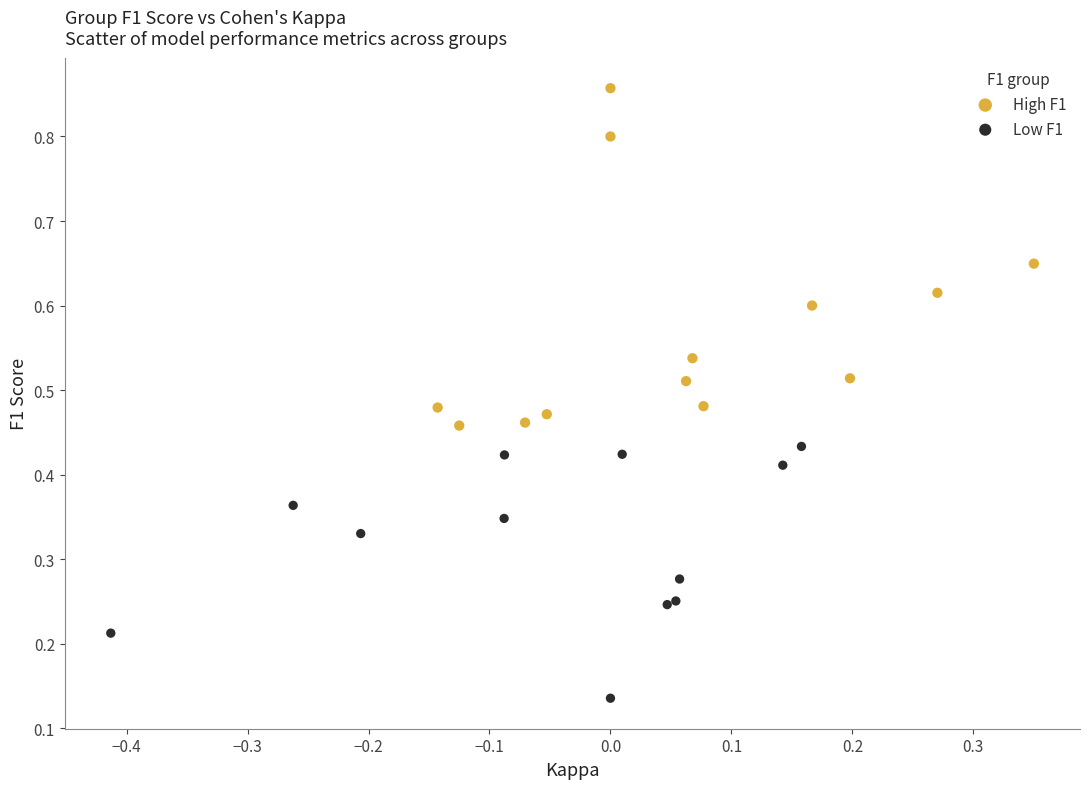

What are all the series names shown in the legend?

High F1, Low F1